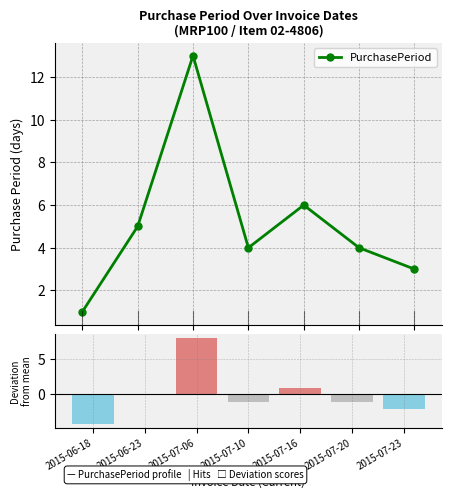

How many data points are above 4?

3